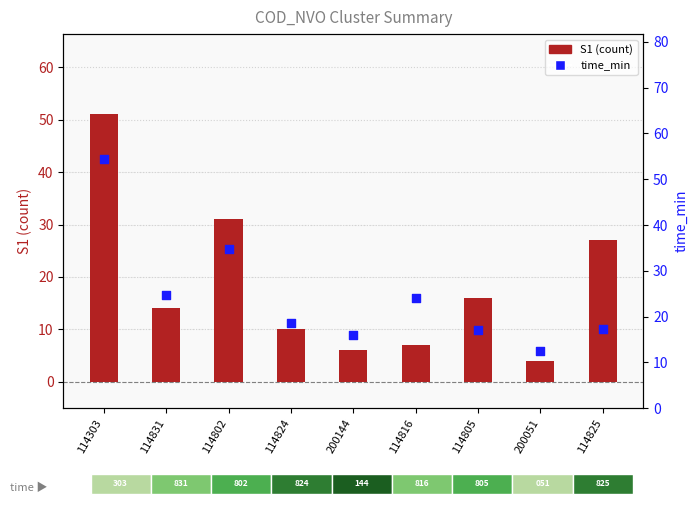

Which series contains the lowest Y value?

S1 (count)